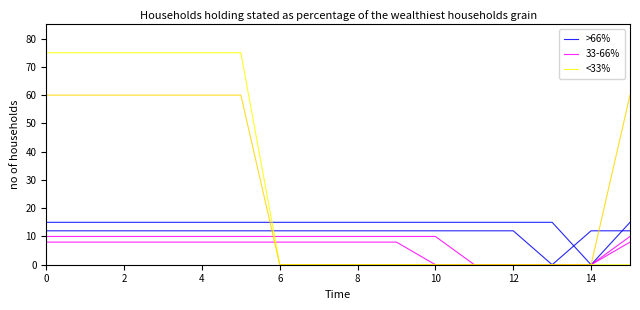

What is the maximum value shown in the chart?

75